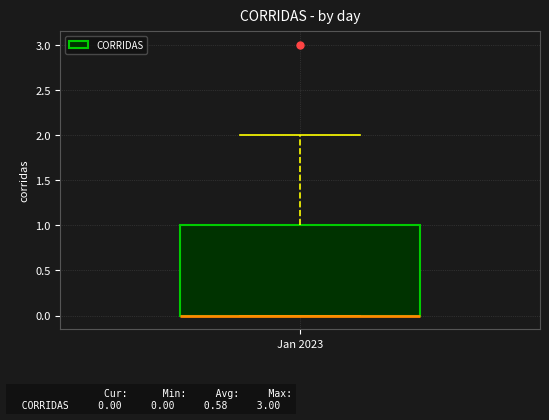

Where is the upper edge of the box for Jan 2023 on the y-axis? The values are not printed on the chart, so give them approximately, as read against the axis.

1